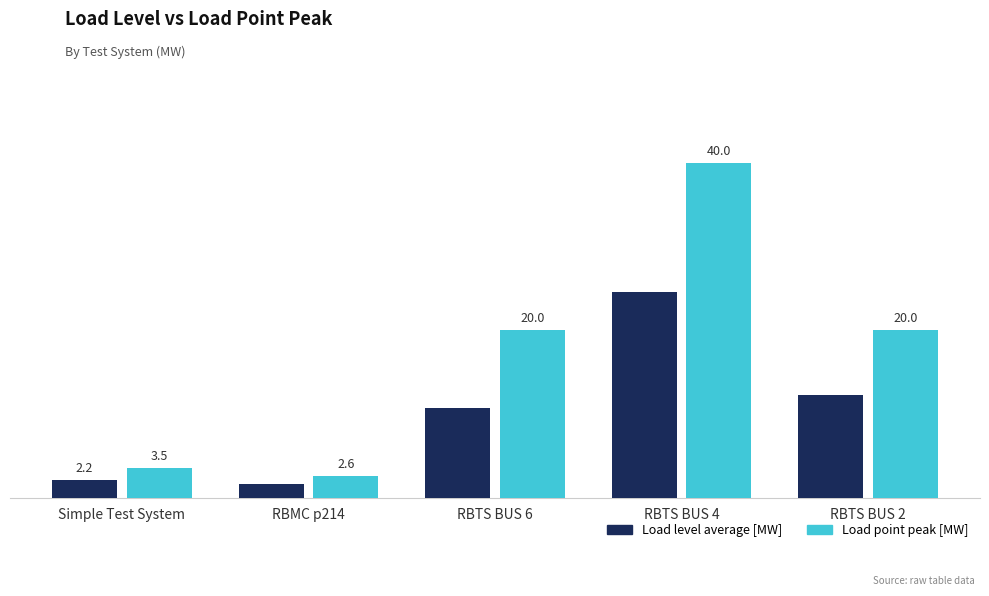

Which series has the largest total across all categories?

Load point peak [MW]